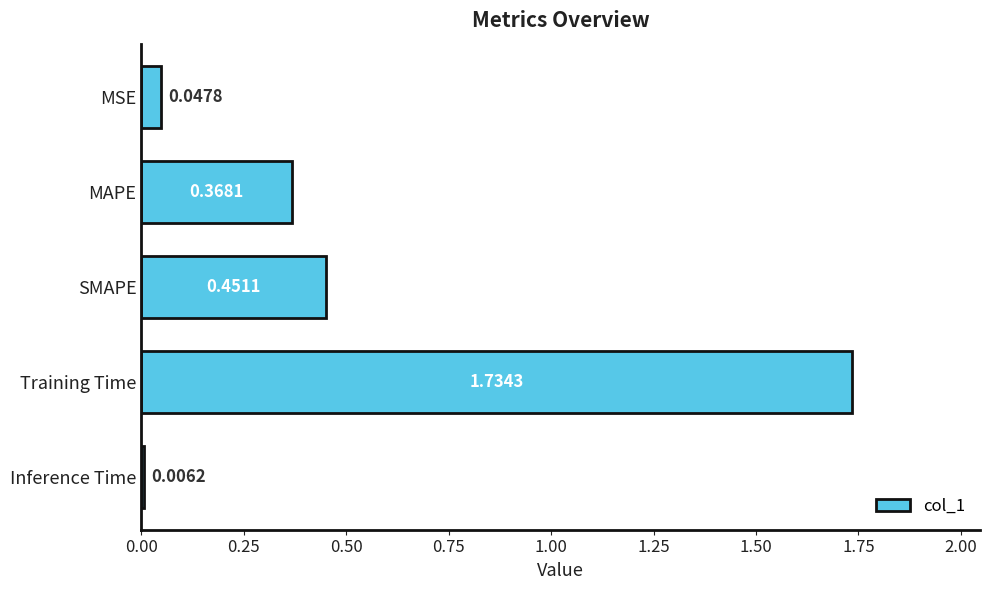

How many distinct data groups are displayed?

1